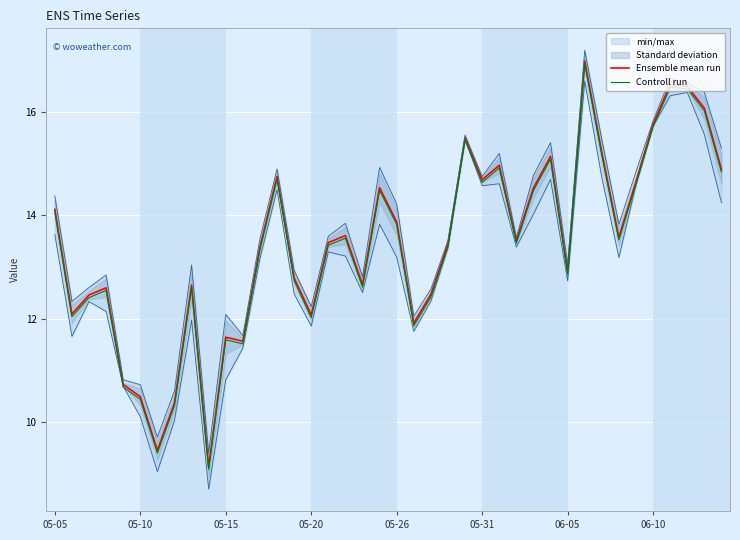

Which series has the largest total across all categories?

Ensemble mean run